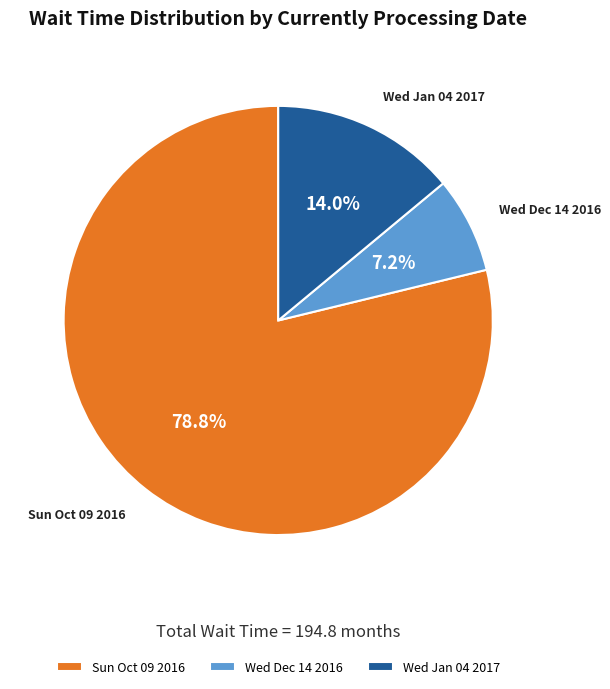

How many segments does this pie chart have?

3